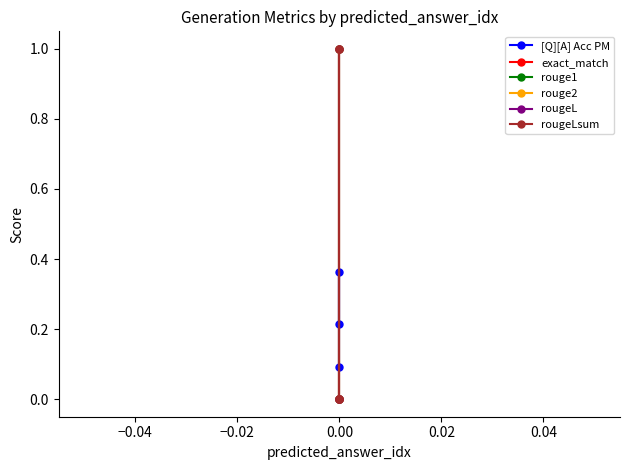

Is this an area chart (filled region under the line)?

No